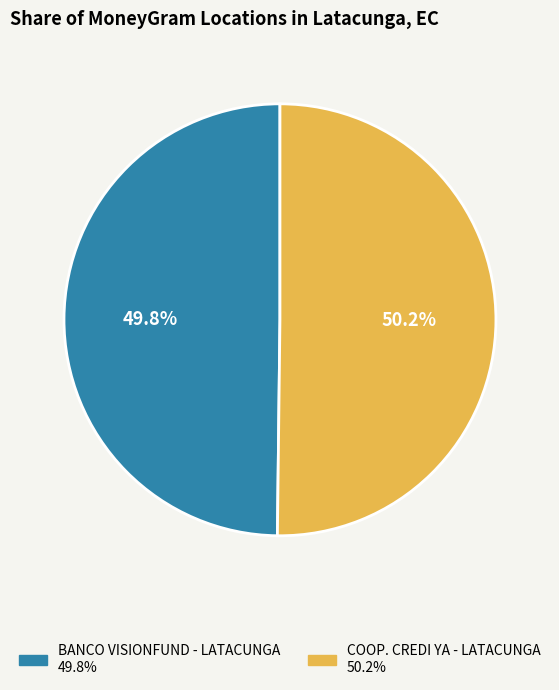

Is there a majority slice in this chart?

Yes